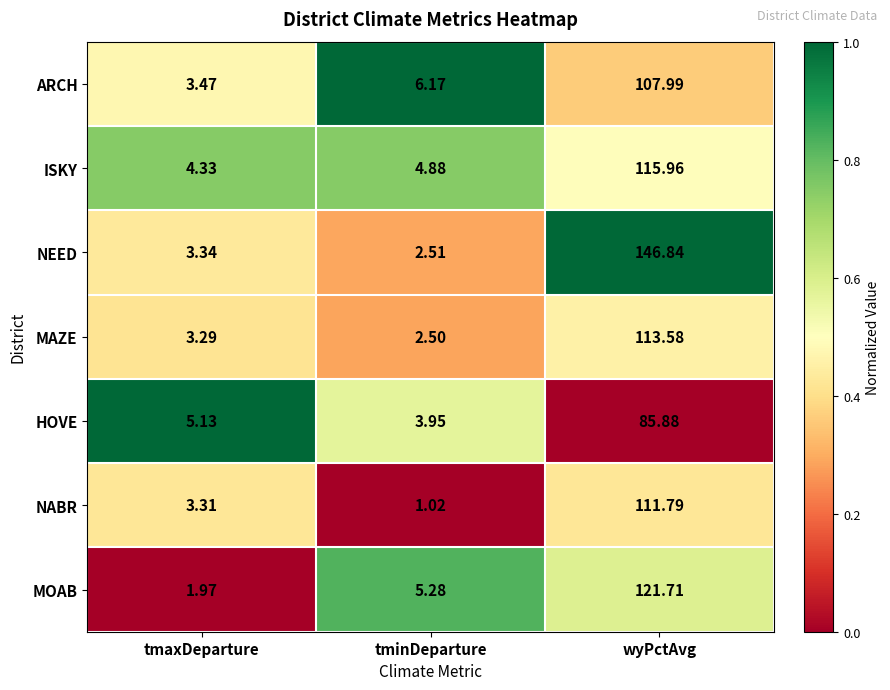

At which category is the sum across all series the highest?

wyPctAvg